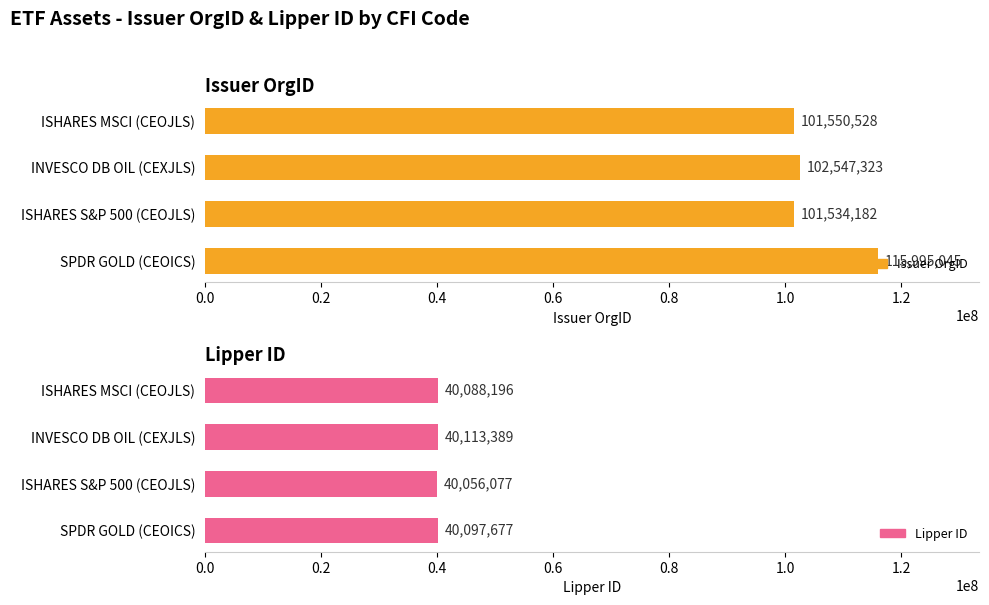

What value does the Lipper ID series have at INVESCO DB OIL (CEXJLS)?

40113389